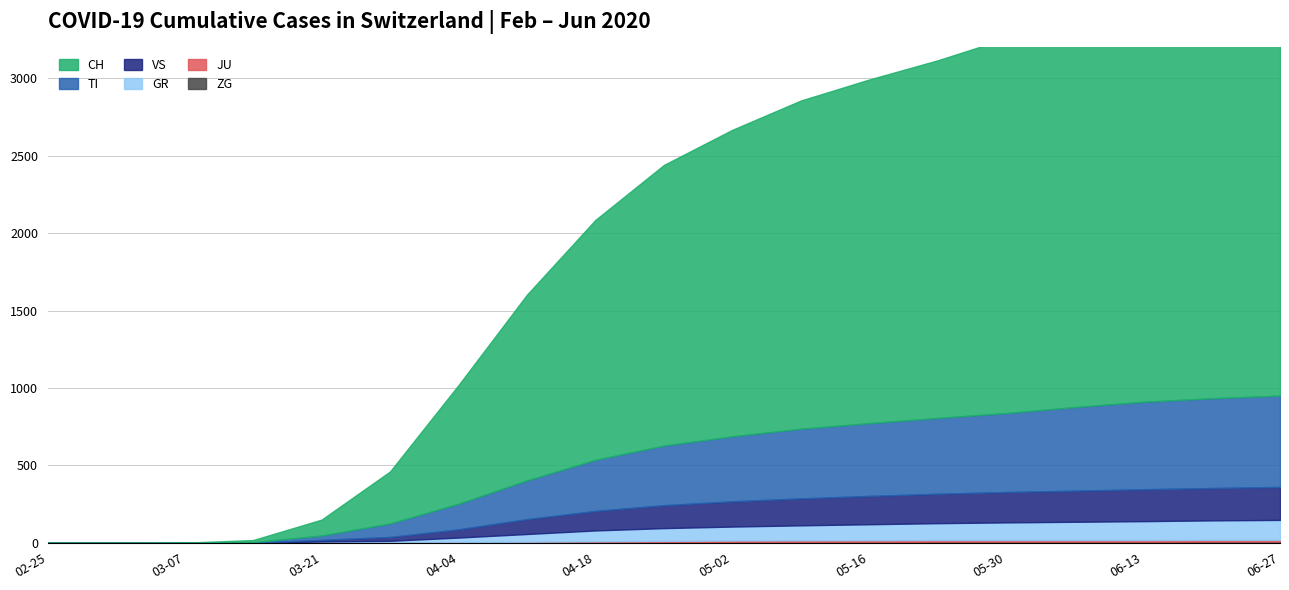

Is the value of GR at 2020-06-21 greater than the value of JU at 2020-04-19?

Yes